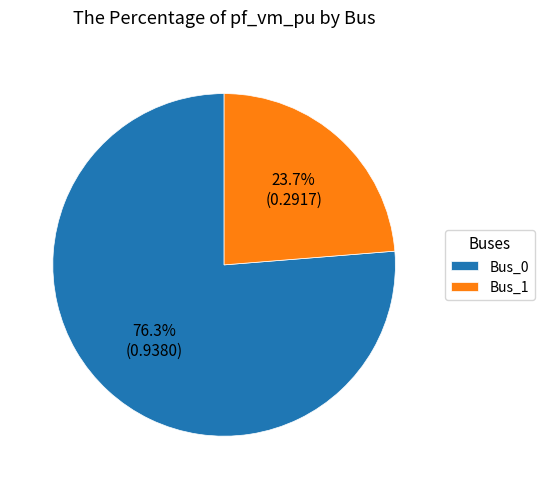

Rank the categories by value from highest to lowest.

Bus_0, Bus_1